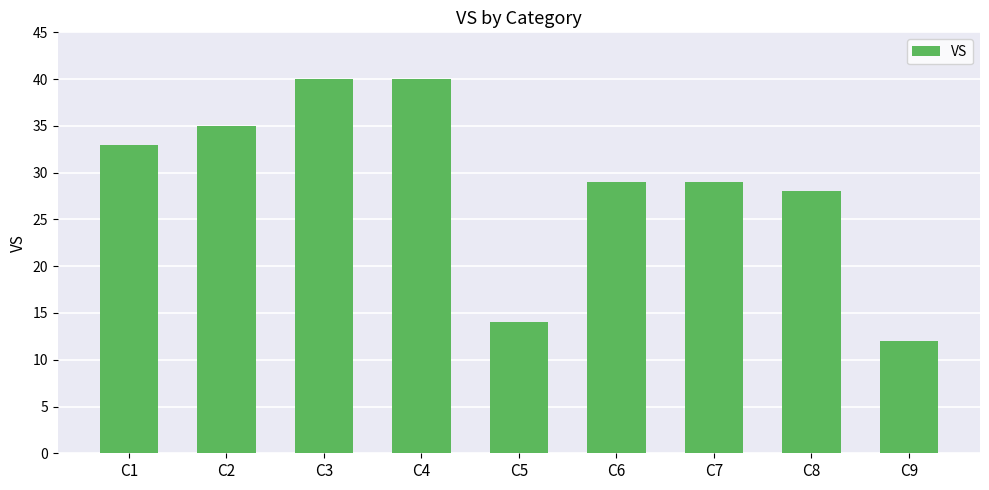

What is the sum of the values at C5 and C1?

47